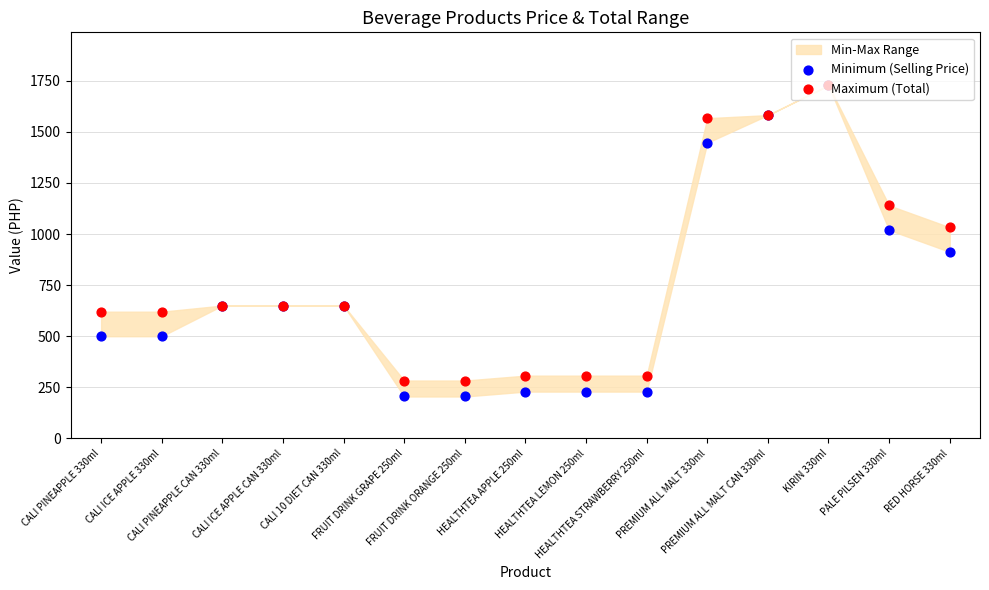

What is the total value across all series at CALI PINEAPPLE 330ml?

1120